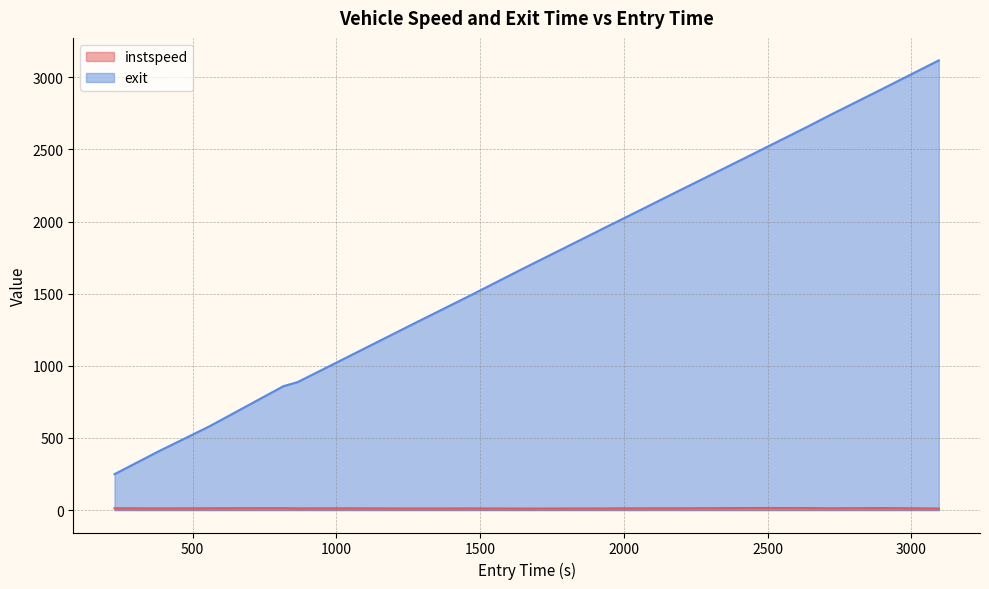

Which label corresponds to the smallest value in the chart?

1644.377820276304